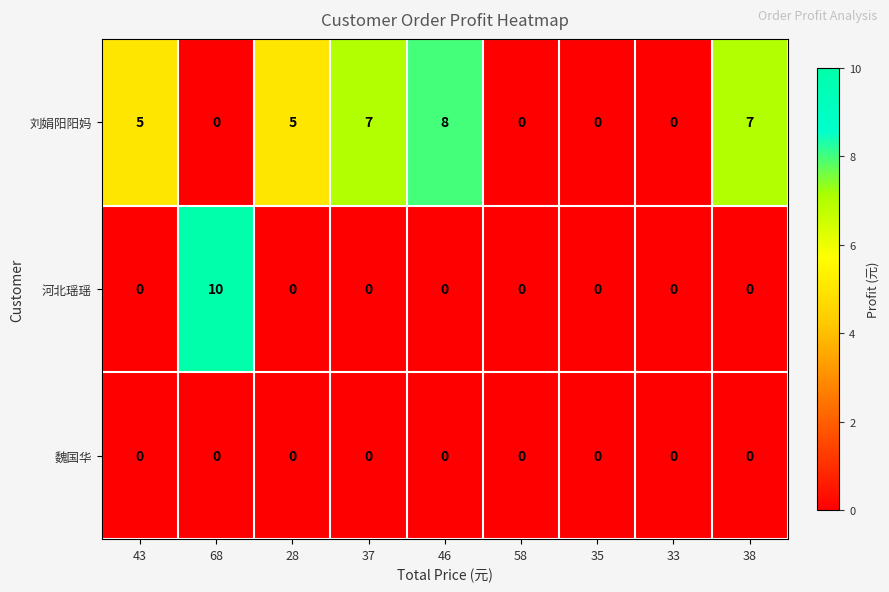

Reading right to left, what are all the values shown in this chart?

刘娟阳阳妈: 38=7	33=0	35=0	58=0	46=8	37=7	28=5	68=0	43=5
河北瑶瑶: 38=0	33=0	35=0	58=0	46=0	37=0	28=0	68=10	43=0
魏国华: 38=0	33=0	35=0	58=0	46=0	37=0	28=0	68=0	43=0